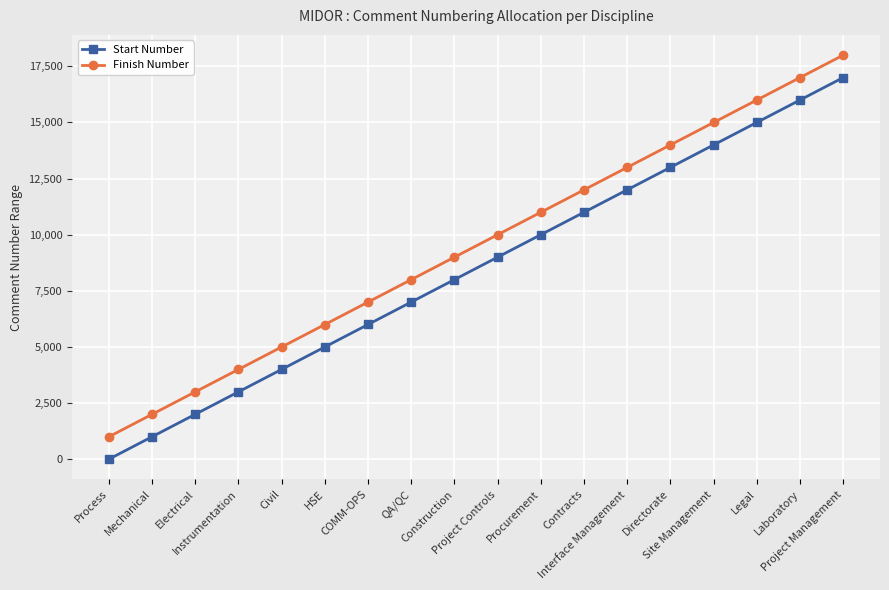

At how many categories does at least one series exceed 15795?

3